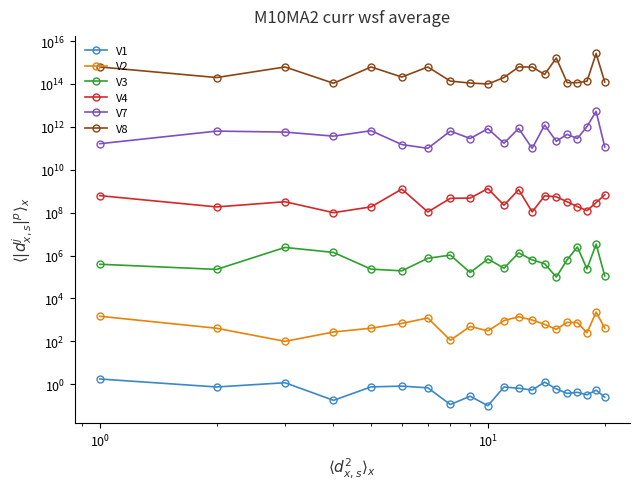

How many categories are shown in the chart?

20